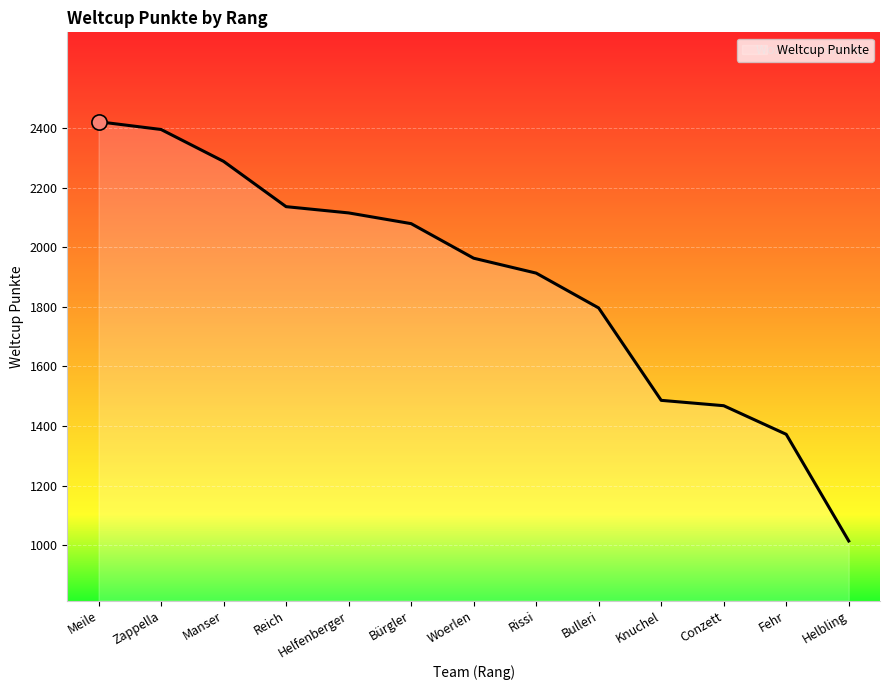

What is the ratio of the value at Helbling to the value at Fehr?

0.7